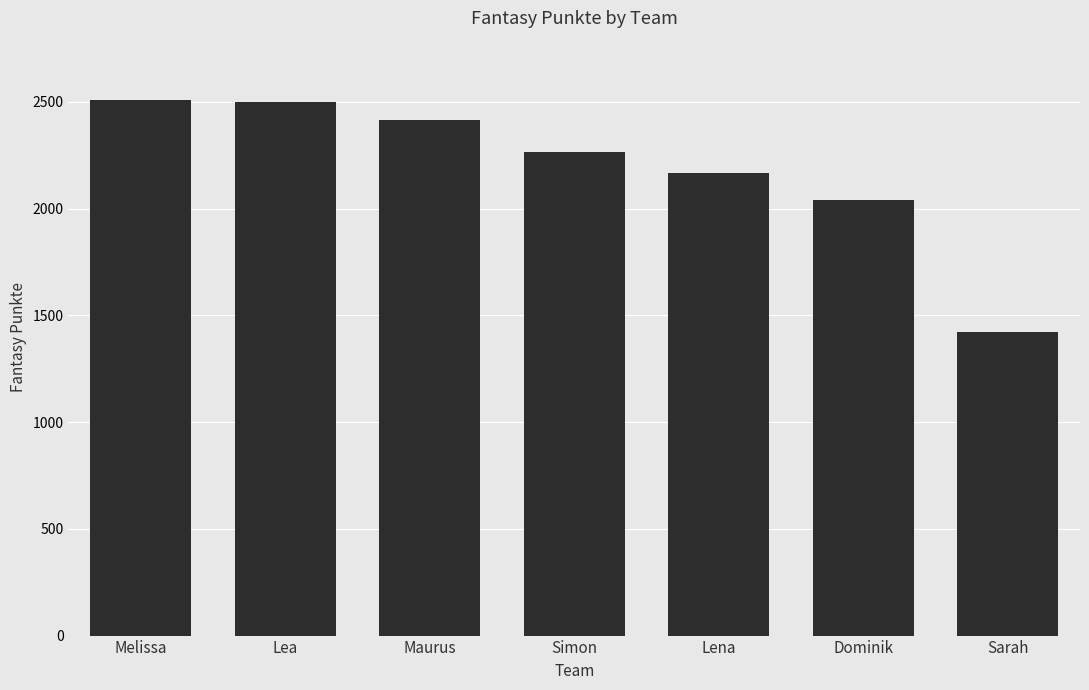

What is the approximate value at Sarah, to the nearest 10?

1420